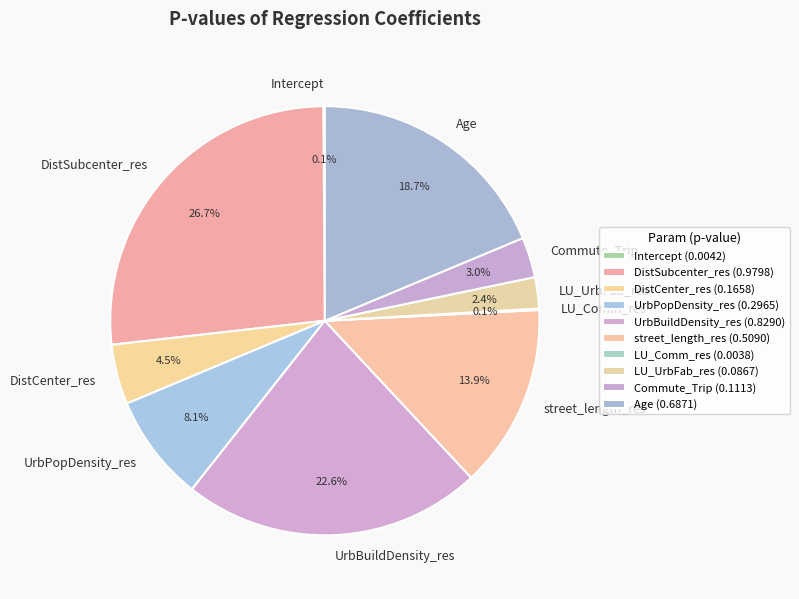

True or false: UrbPopDensity_res accounts for 8% of the total.

True